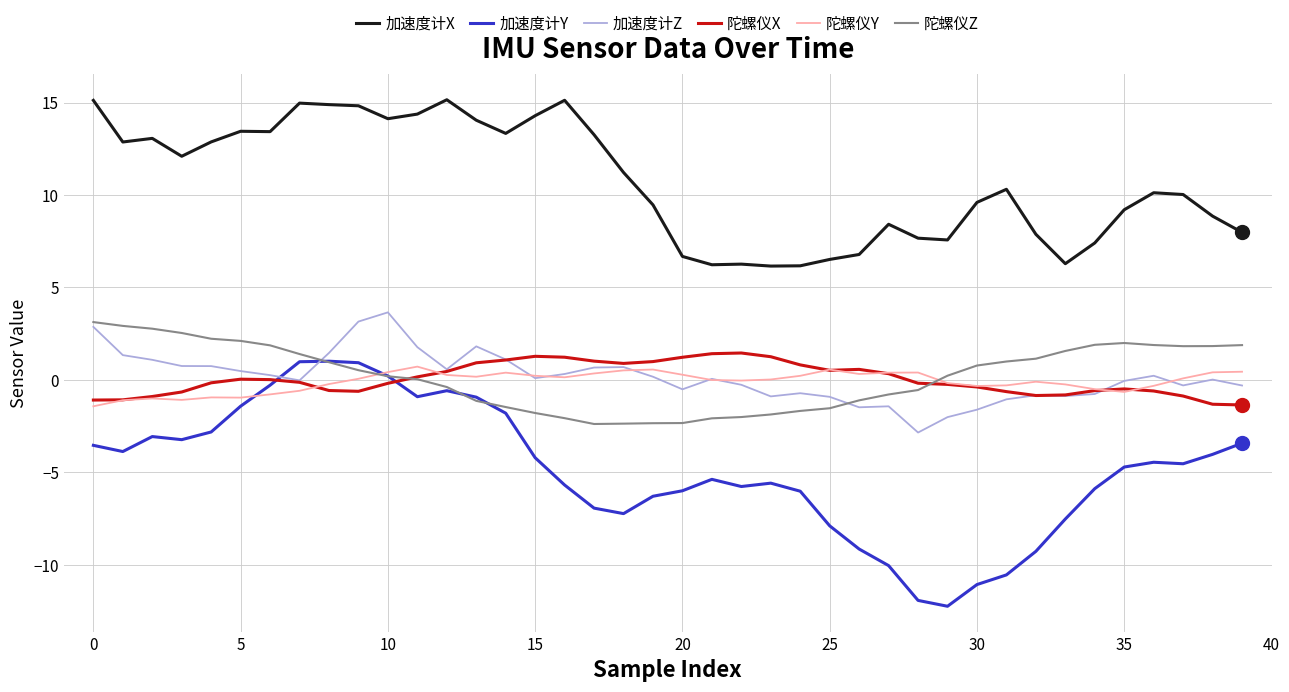

How many times do 陀螺仪X and 陀螺仪Y cross each other?

7